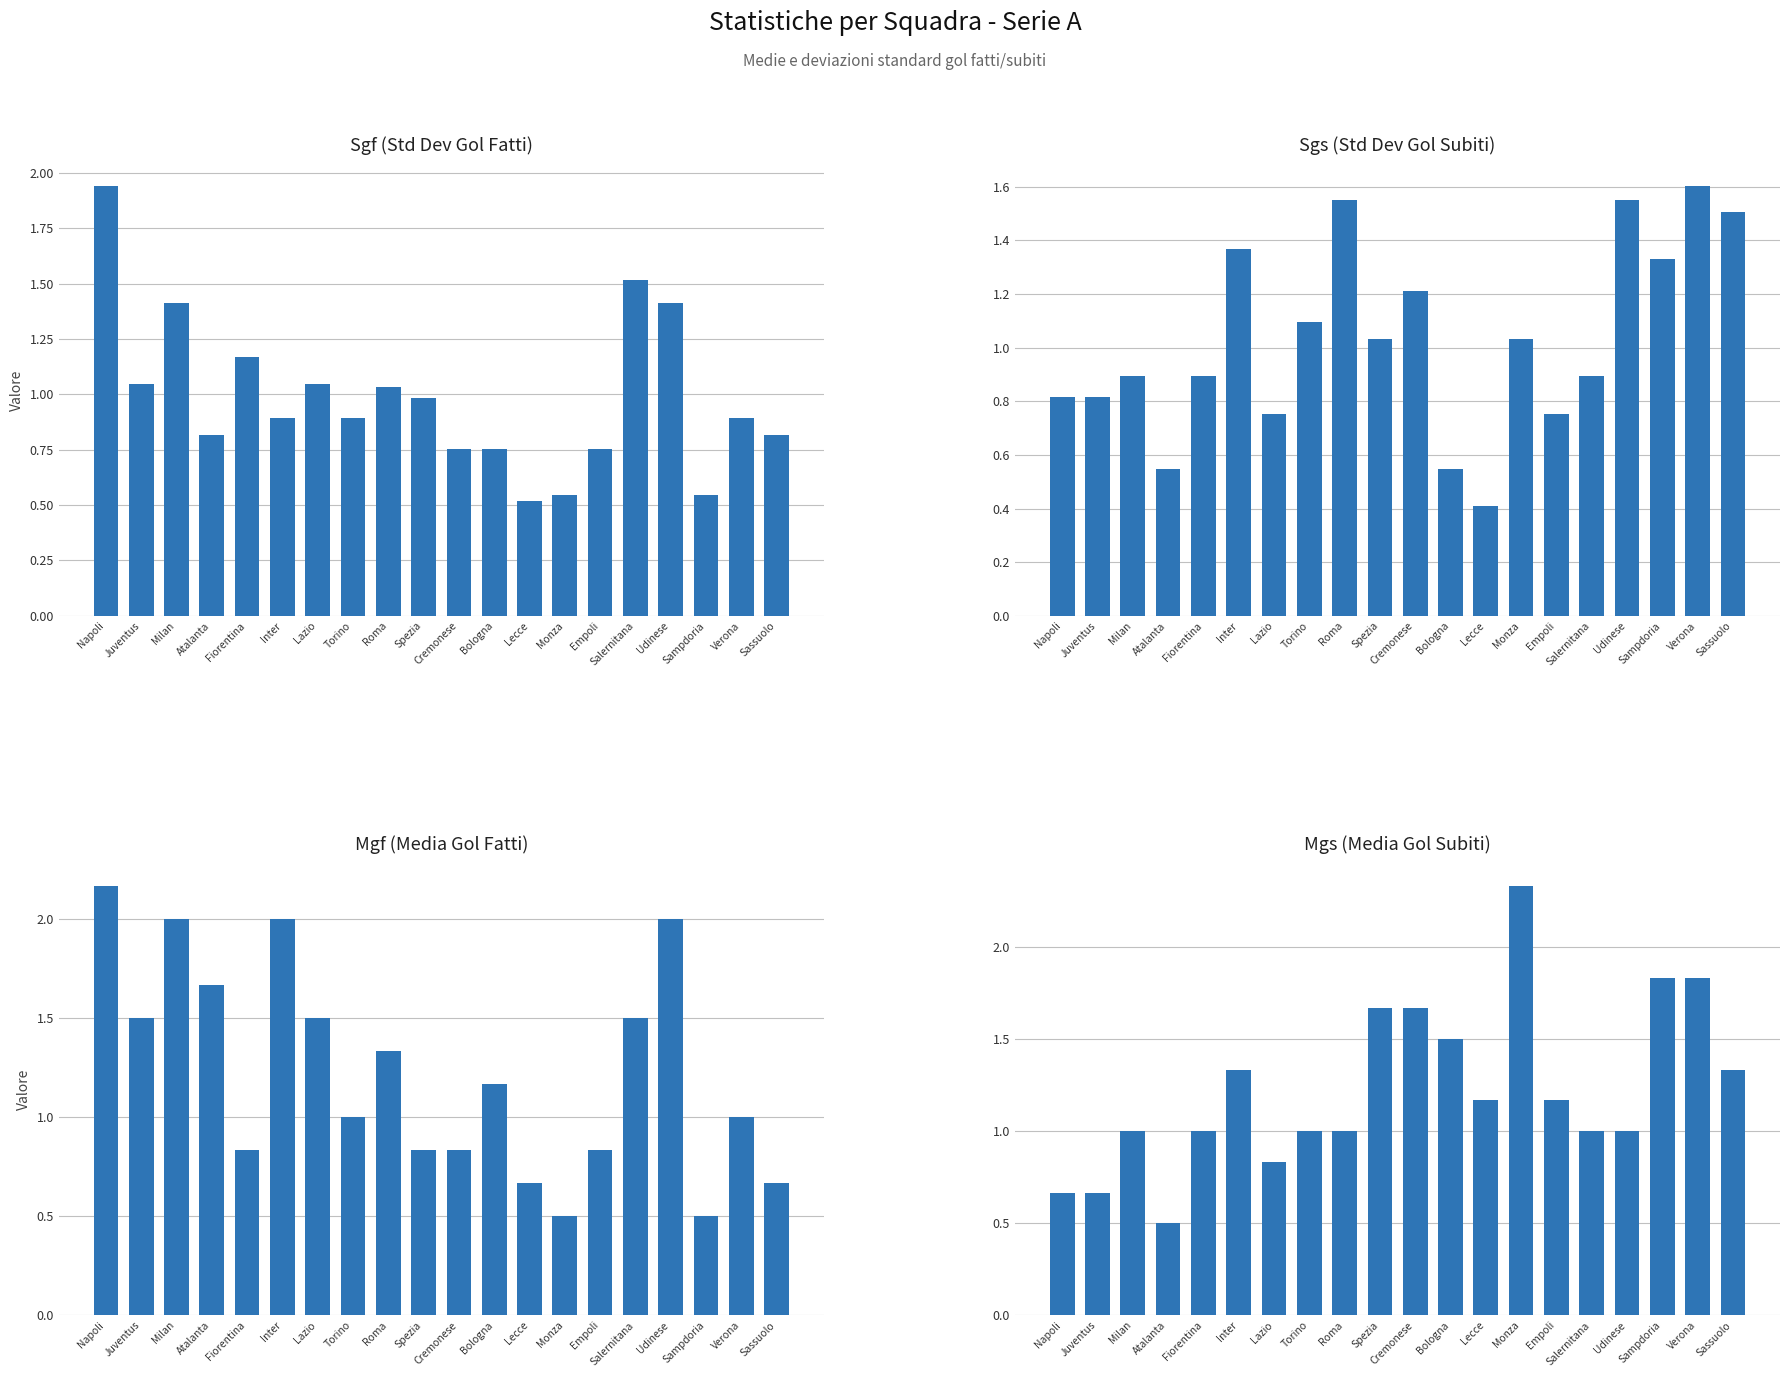

At which label does Sgs first exceed 1?

Inter